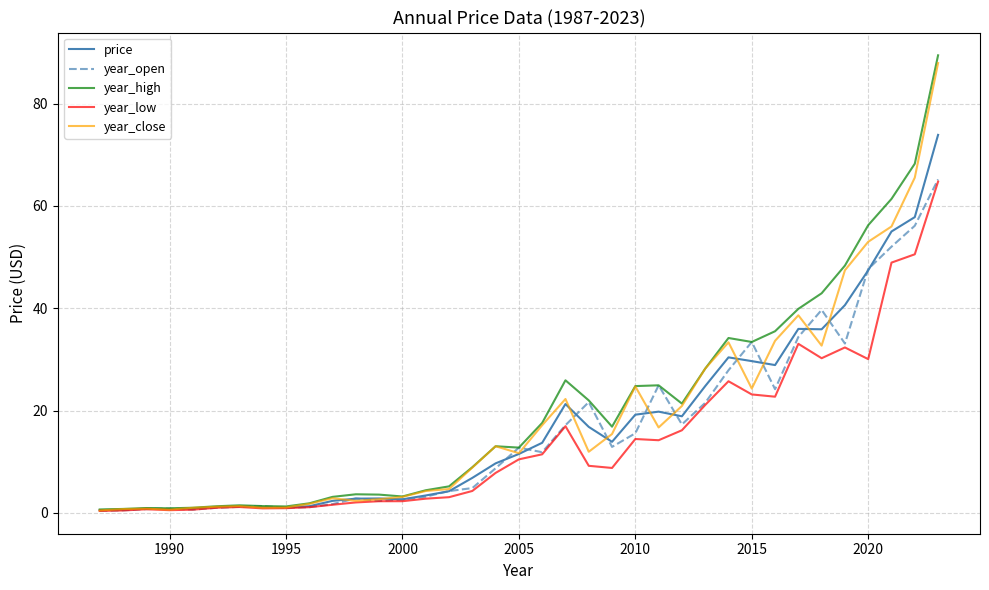

What is the greatest value displayed?

89.4